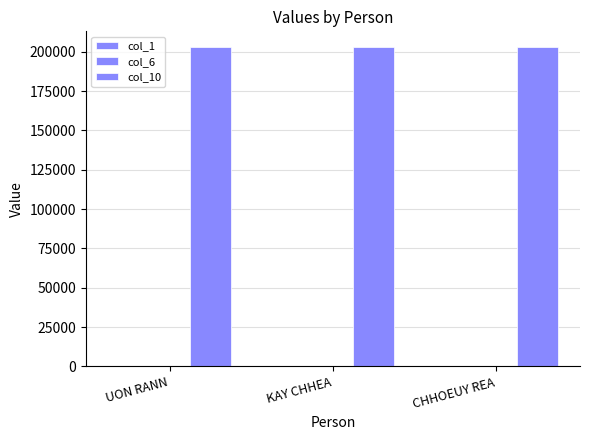

What is the sum of the col_10 values at UON RANN and KAY CHHEA?

405610